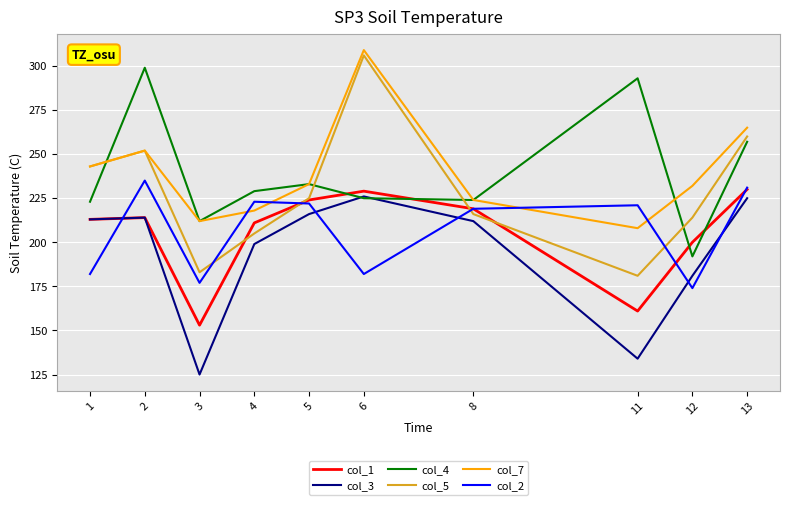

In col_3, how many points are lower than both neighbors (excluding endpoints)?

2